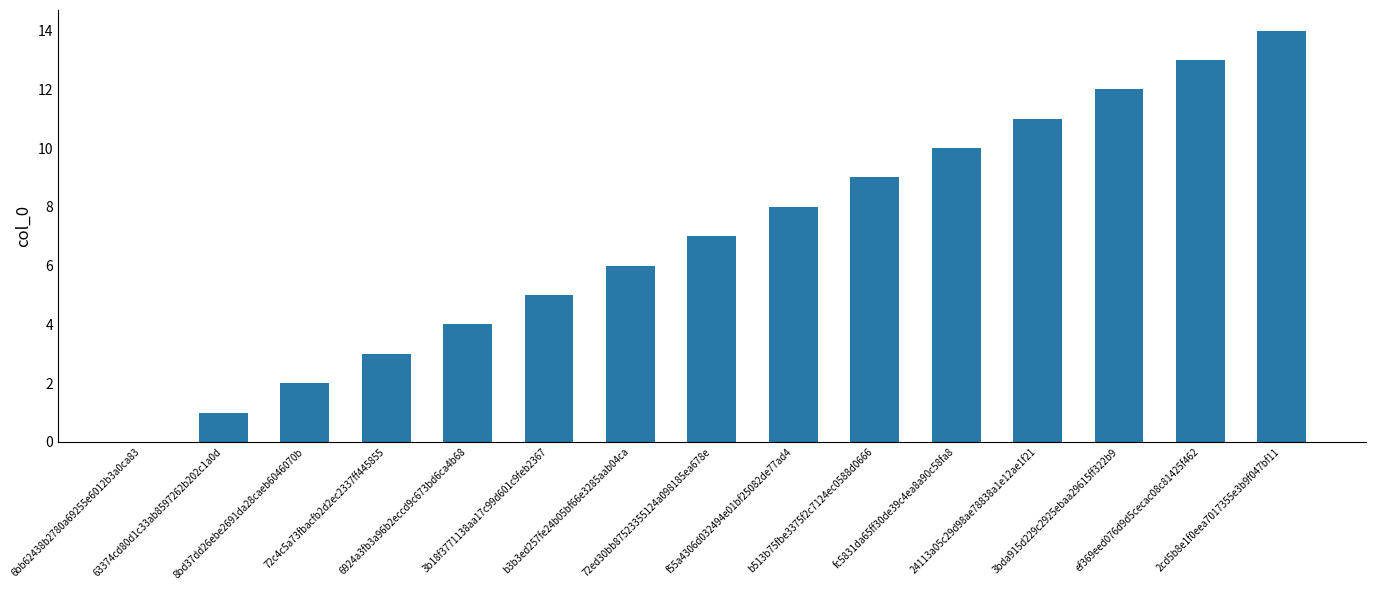

How many values are above zero?

14